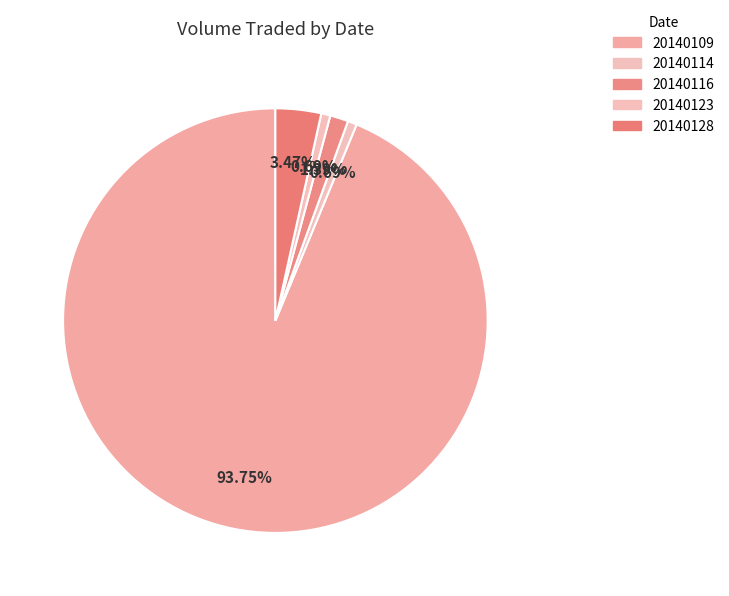

How many segments does this pie chart have?

5